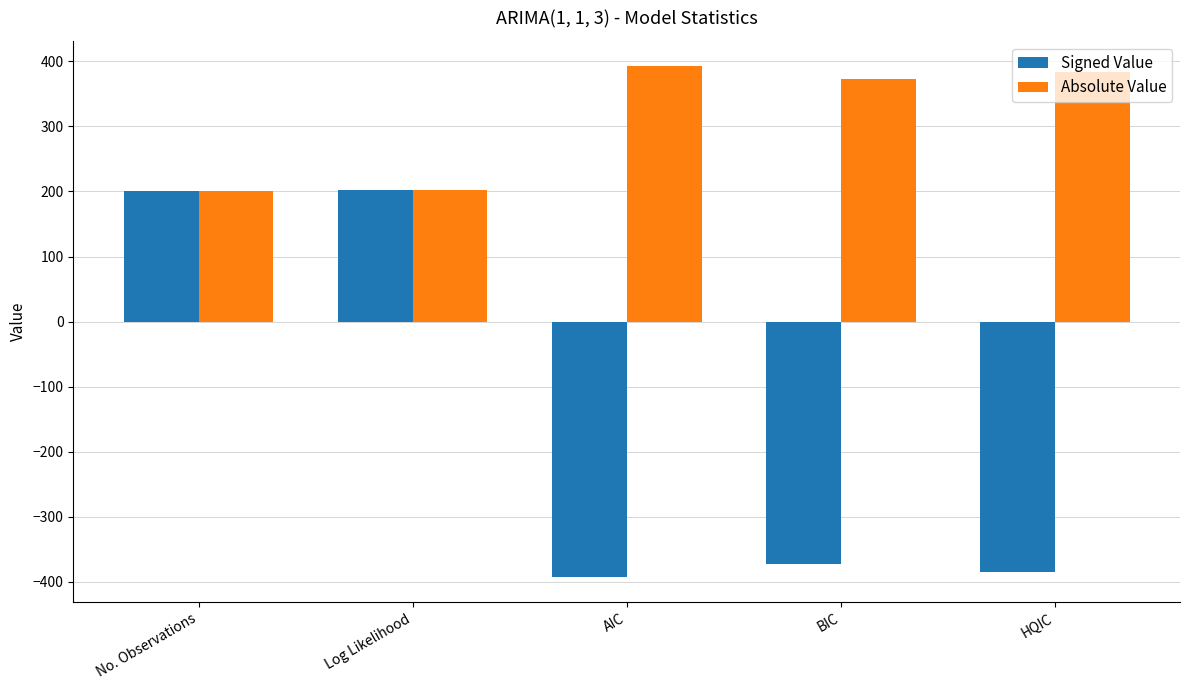

Which series has the widest spread of values?

Signed Value